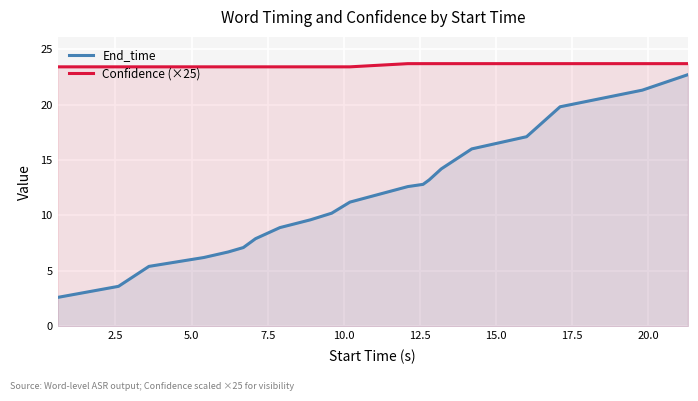

List the series in order of their overall mean, lowest first.

End_time, Confidence (×25)